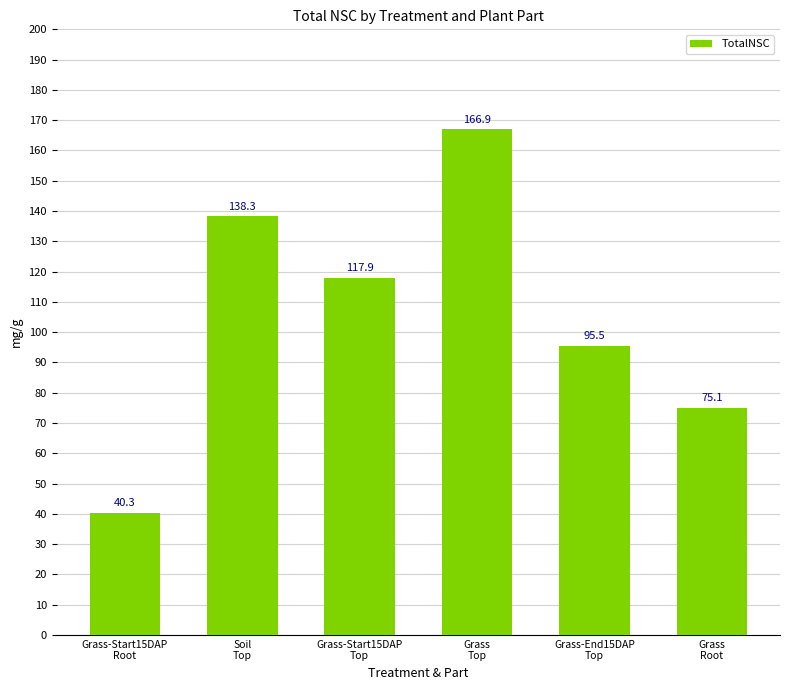

What is the label of the 5th bar from the right?

Soil
Top